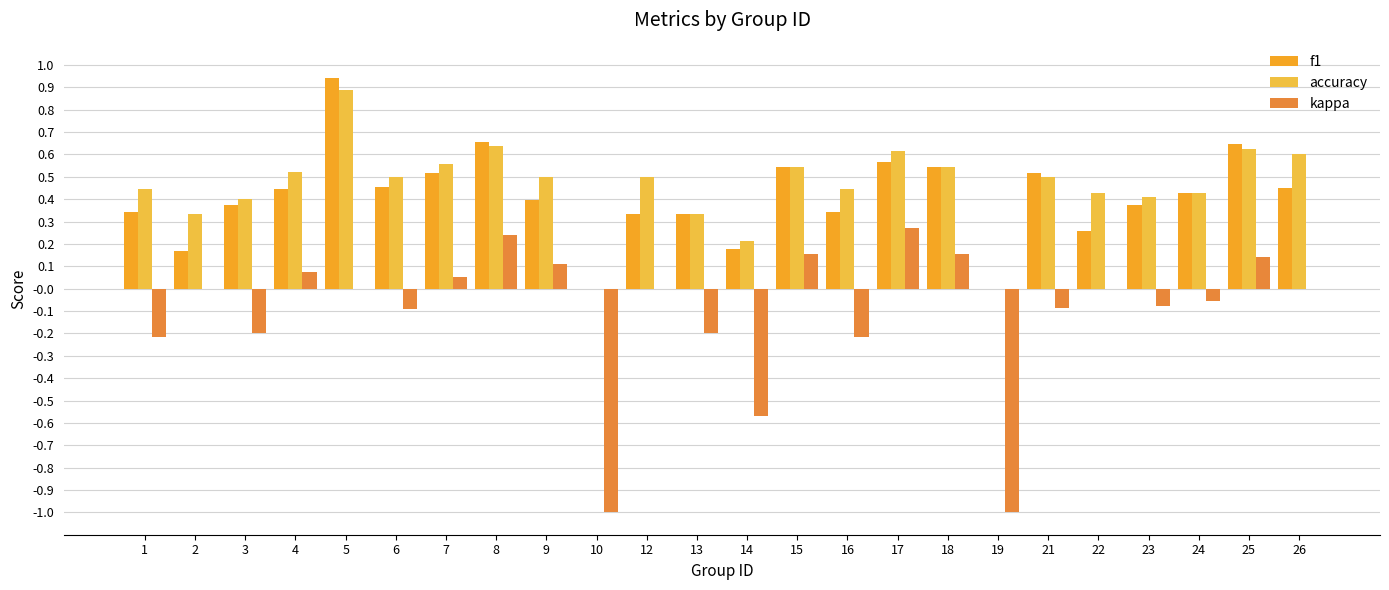

How many groups of bars are there?

24